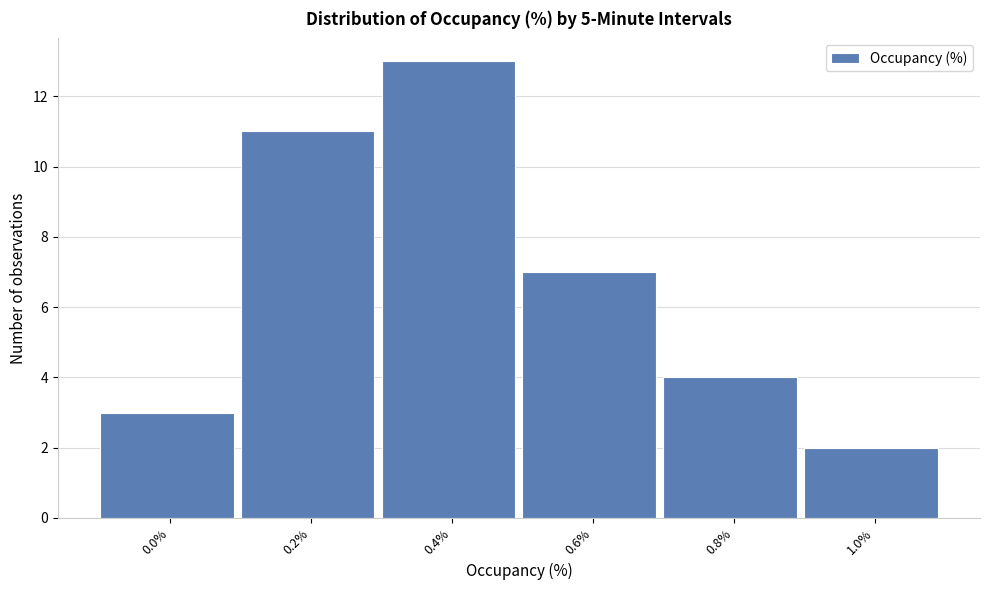

Reading left to right, what are all the values shown in this chart?

0.0%=3	0.2%=11	0.4%=13	0.6%=7	0.8%=4	1.0%=2